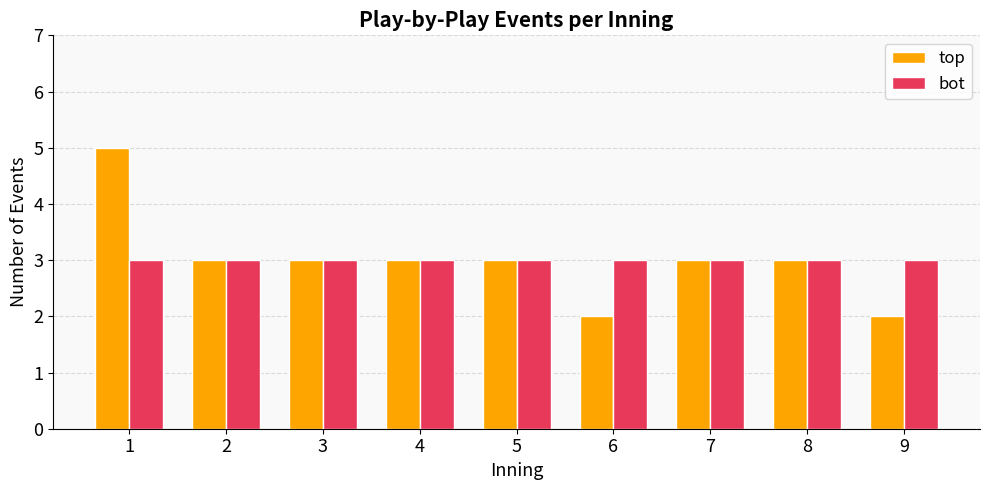

Which series changed the most between 1 and 3?

top